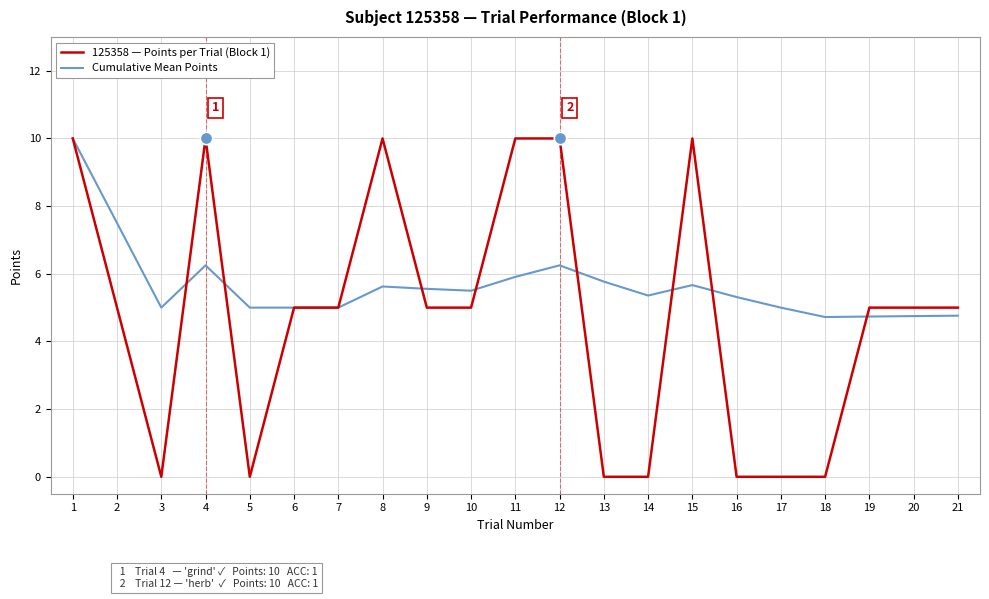

What is the total value across all series at 15?

15.7